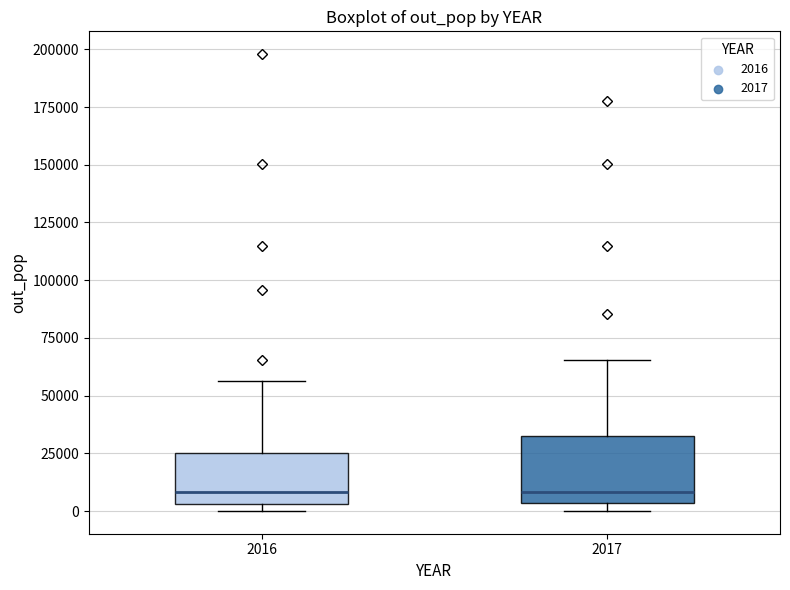

Reading left to right, transcribe this box plot: for each box, give where its median line is, the range the box spans, and where its two whiskers end, as read against the y-axis. The values are not printed on the chart, so give them approximately, as read against the axis.

2016: median 10000, box 5000 to 25000, whiskers 0 to 55000
2017: median 10000, box 5000 to 35000, whiskers 0 to 65000